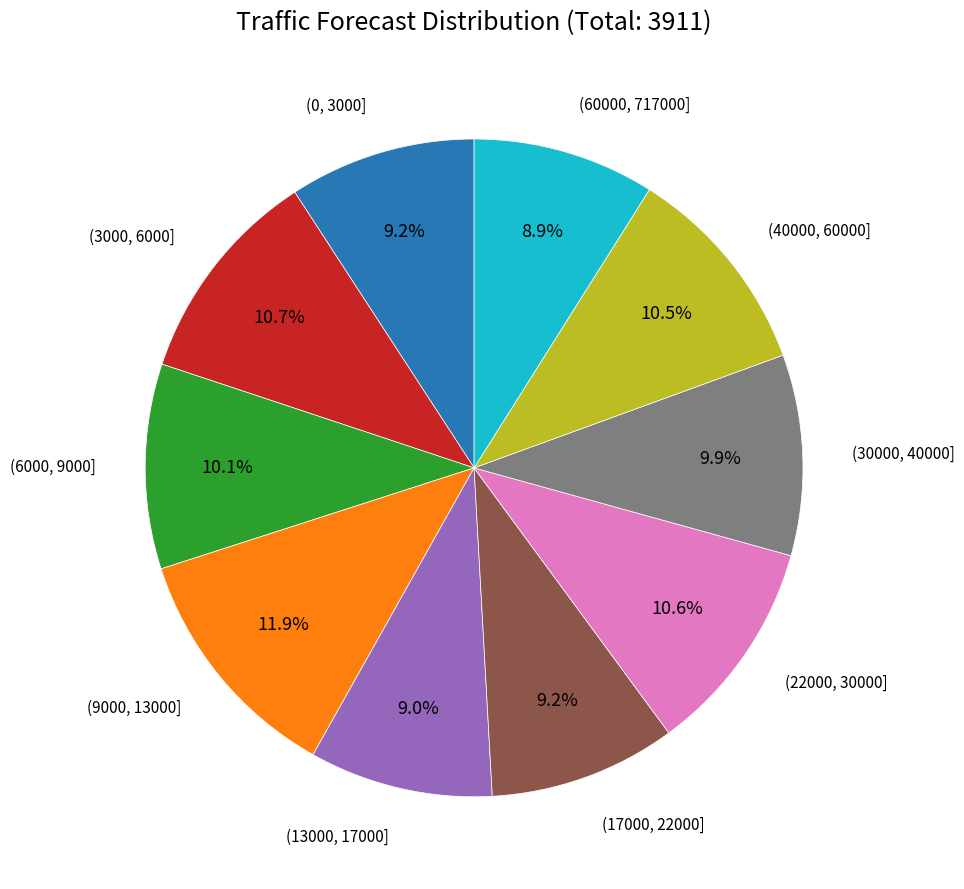

Is there any slice that represents more than half of the pie?

No